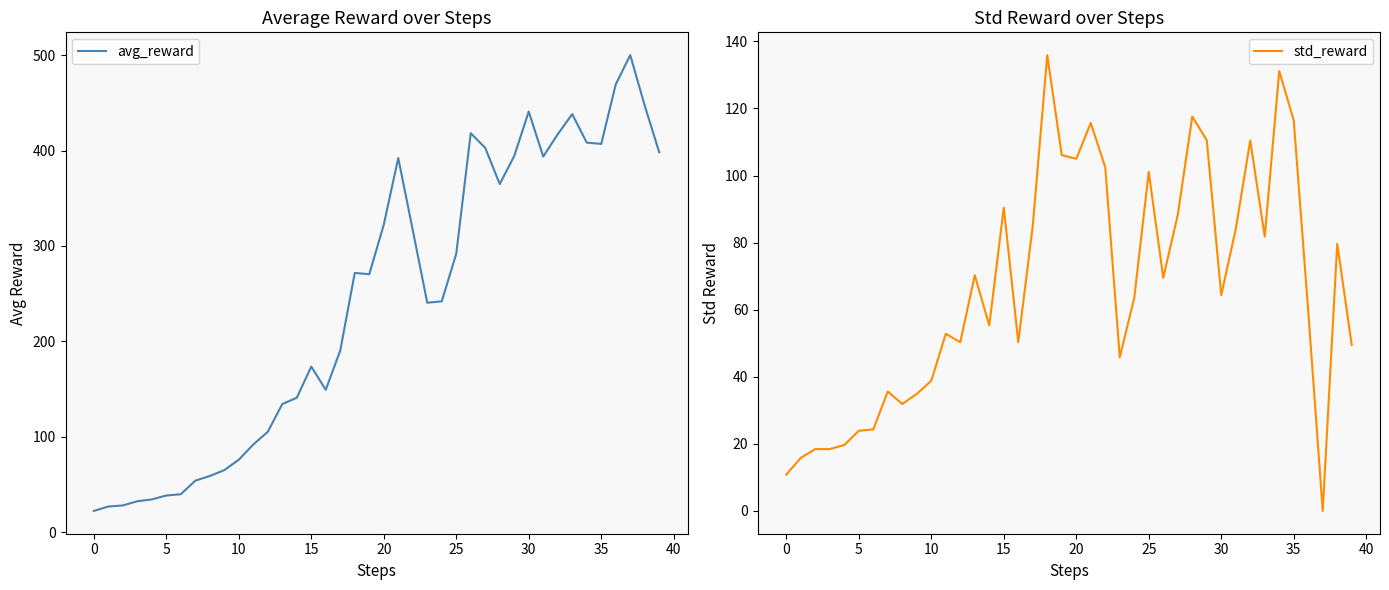

List the series in order of their peak value, lowest first.

std_reward, avg_reward